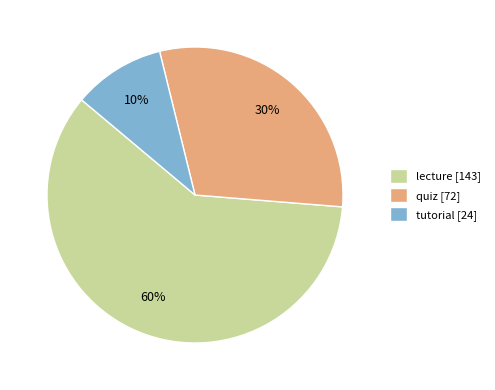

Is the sum of quiz and tutorial greater than half?

No